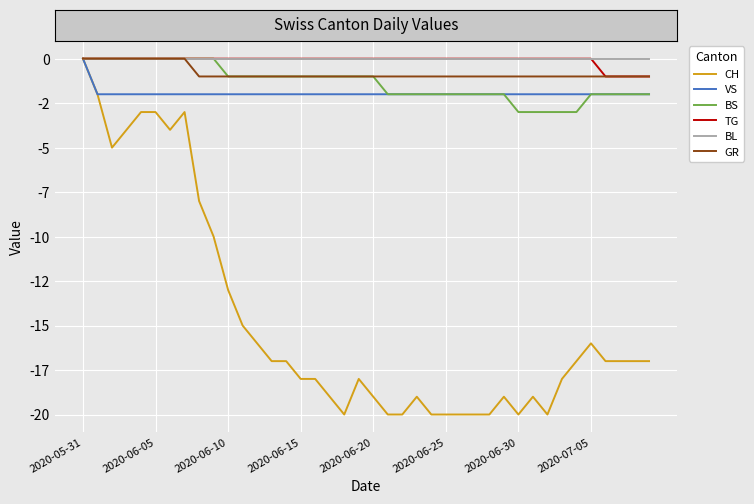

Is this an area chart (filled region under the line)?

No